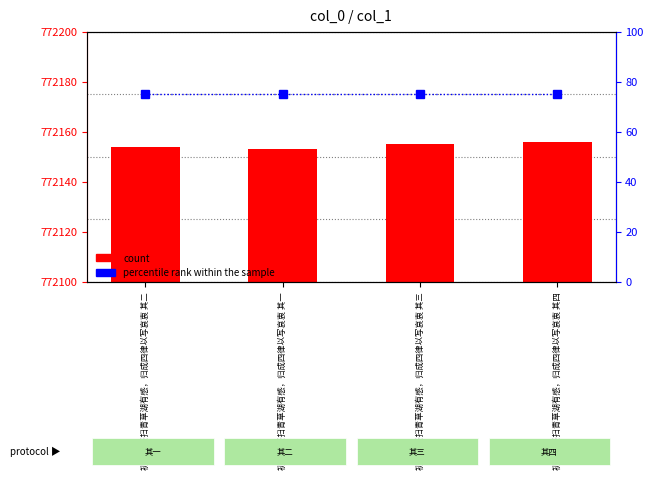

What is the value of the col_0 bar at the 1st from the left?

772154